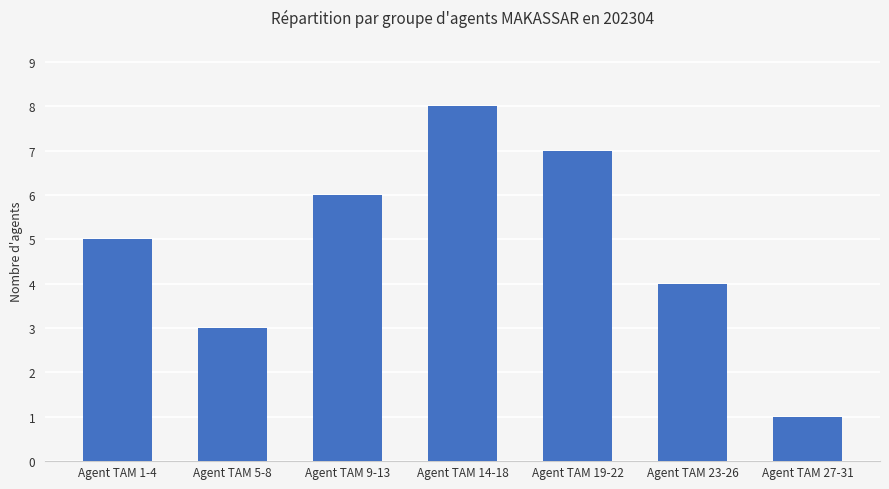

Approximately how many times larger is the value at Agent TAM 1-4 compared to Agent TAM 14-18?

0.6